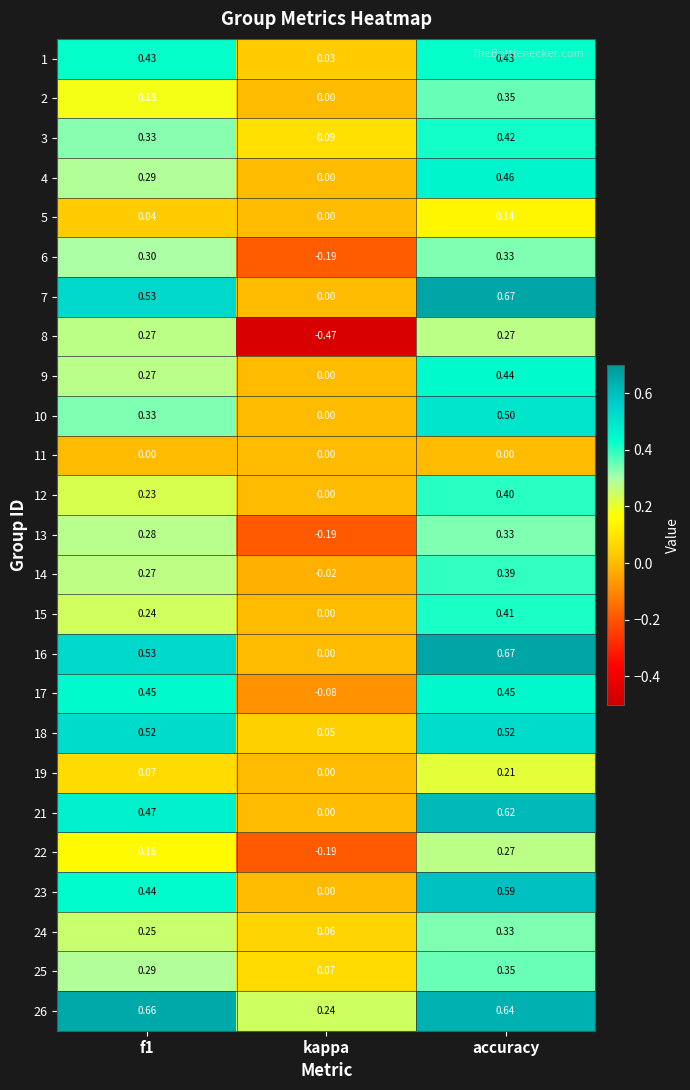

Which category has the lowest value in the 9 series?

kappa